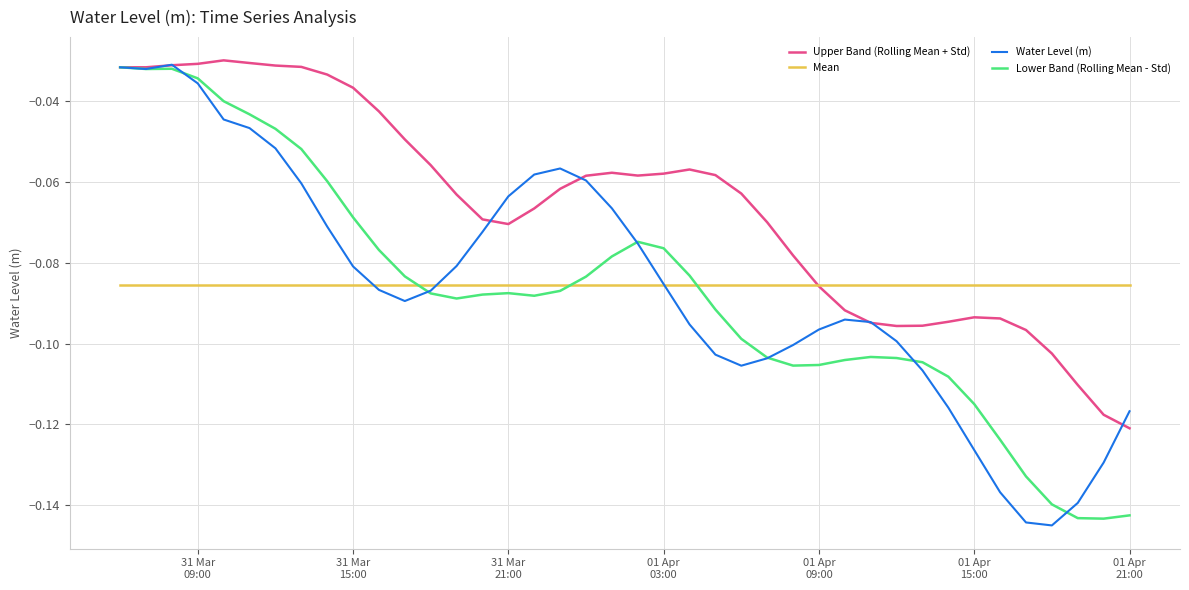

Which series has the largest range (max minus min)?

Water Level (m)